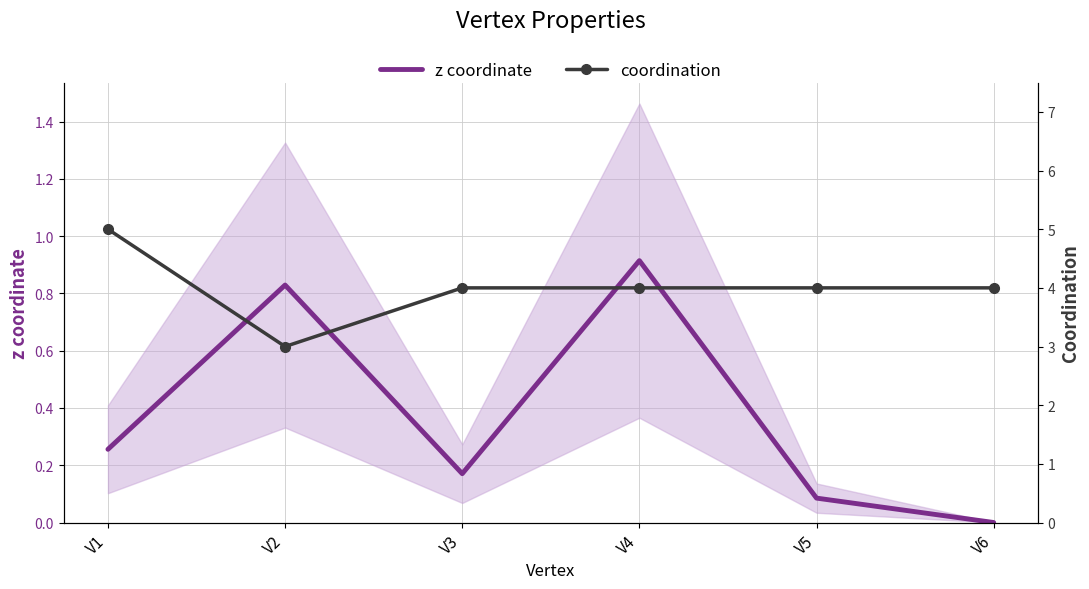

What is the average value of the z coordinate series?

0.4